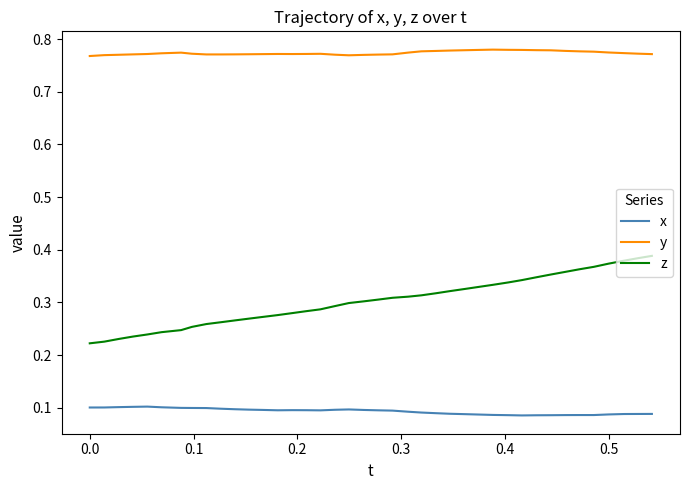

True or false: y and x intersect in this chart.

False